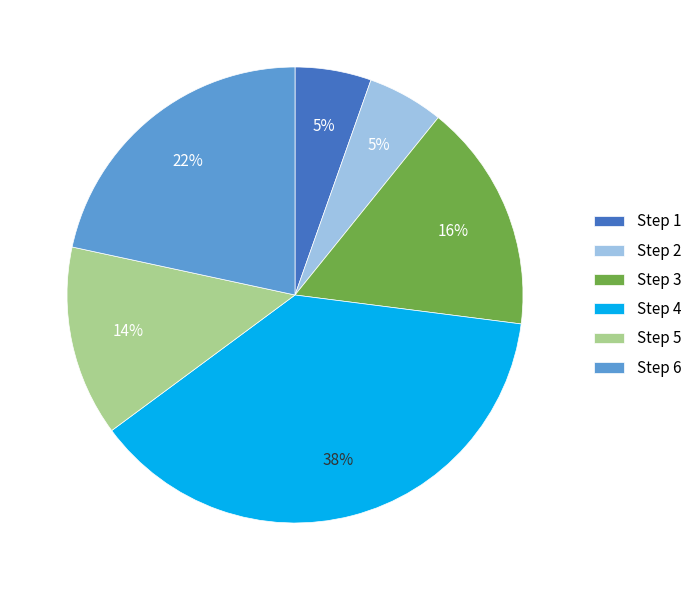

To the nearest percent, what is the combined percentage of Step 1 and Step 5?

19%